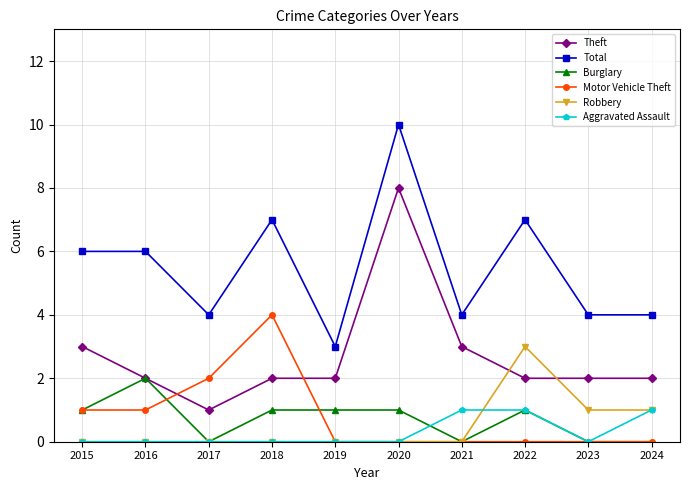

List the series in order of their peak value, highest first.

Total, Theft, Motor Vehicle Theft, Robbery, Burglary, Aggravated Assault